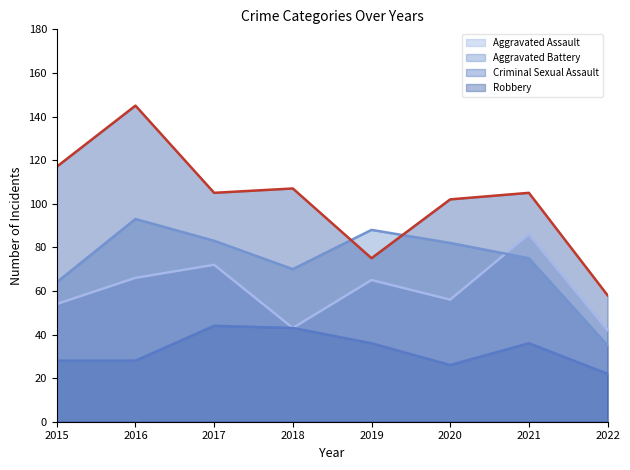

Reading left to right, transcribe all the data shown in this chart.

Aggravated Assault: 2015=54	2016=66	2017=72	2018=43	2019=65	2020=56	2021=86	2022=42
Aggravated Battery: 2015=64	2016=93	2017=83	2018=70	2019=88	2020=82	2021=75	2022=35
Criminal Sexual Assault: 2015=28	2016=28	2017=44	2018=43	2019=36	2020=26	2021=36	2022=22
Robbery: 2015=117	2016=145	2017=105	2018=107	2019=75	2020=102	2021=105	2022=58